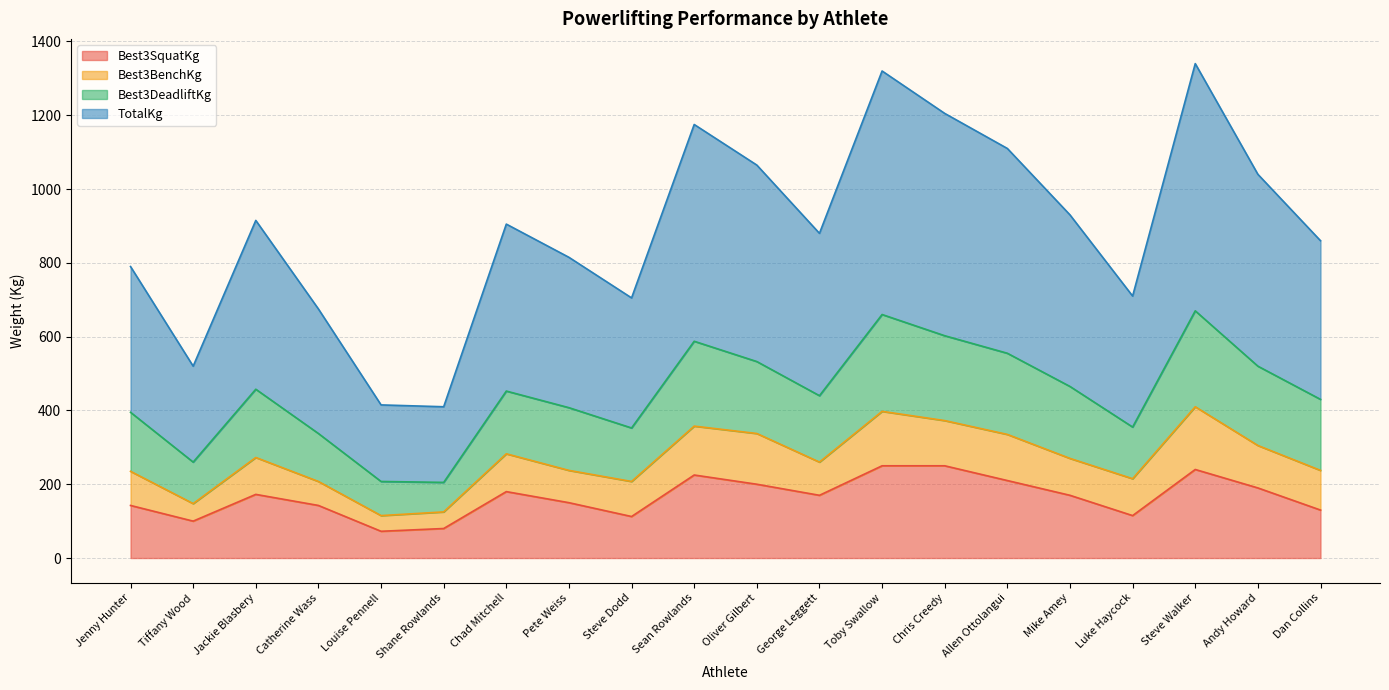

What is the total value across all series at Pete Weiss?

815.0